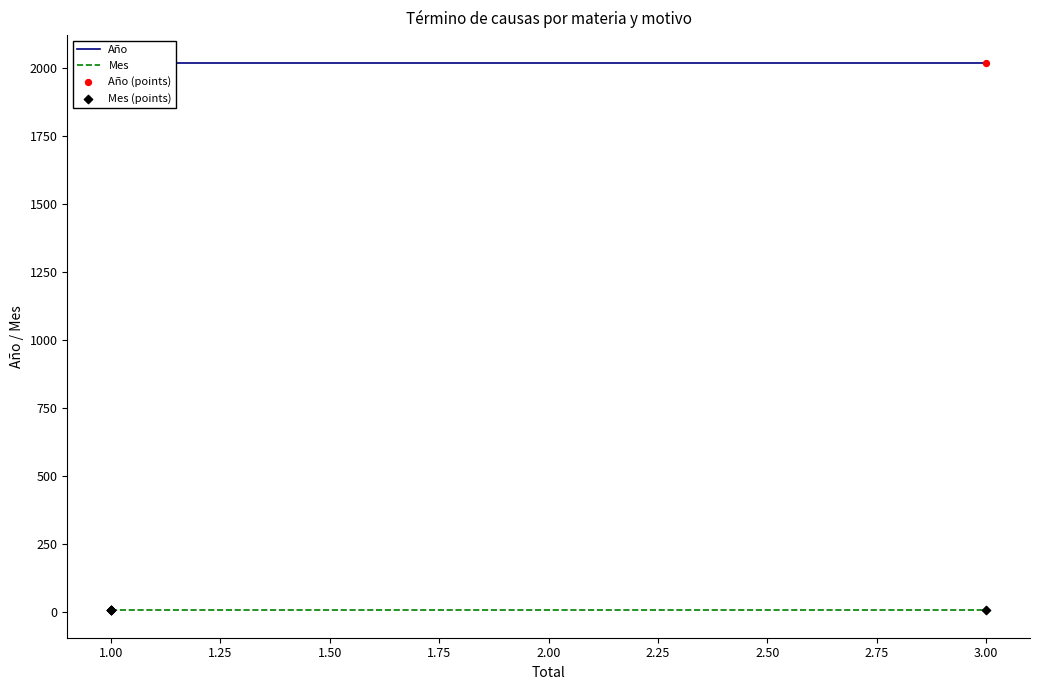

What are all the series names shown in the legend?

Año, Mes, Año (points), Mes (points)